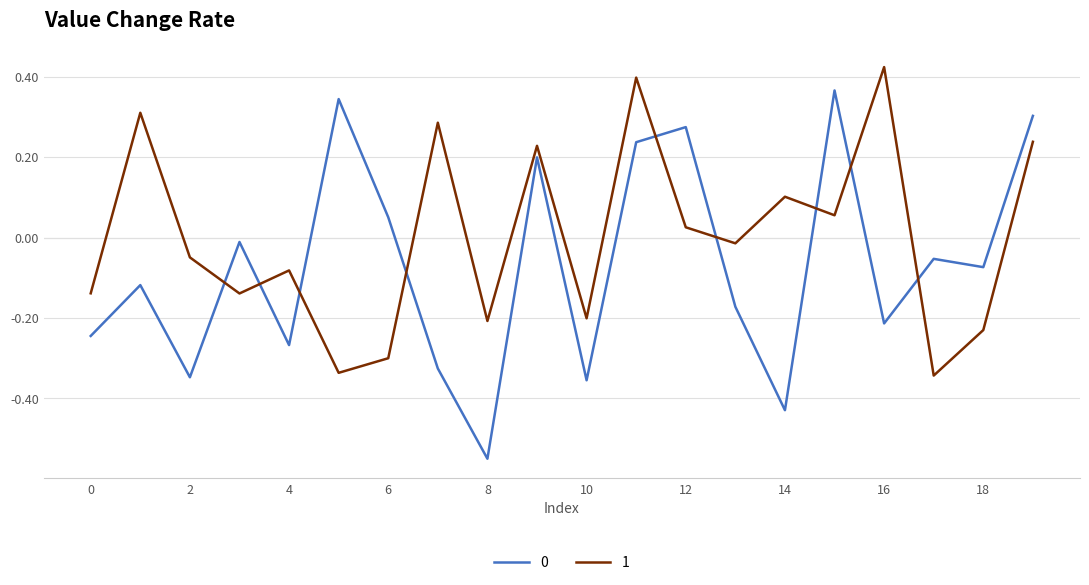

What is the difference between the maximum and minimum values in the 0 series?

0.9